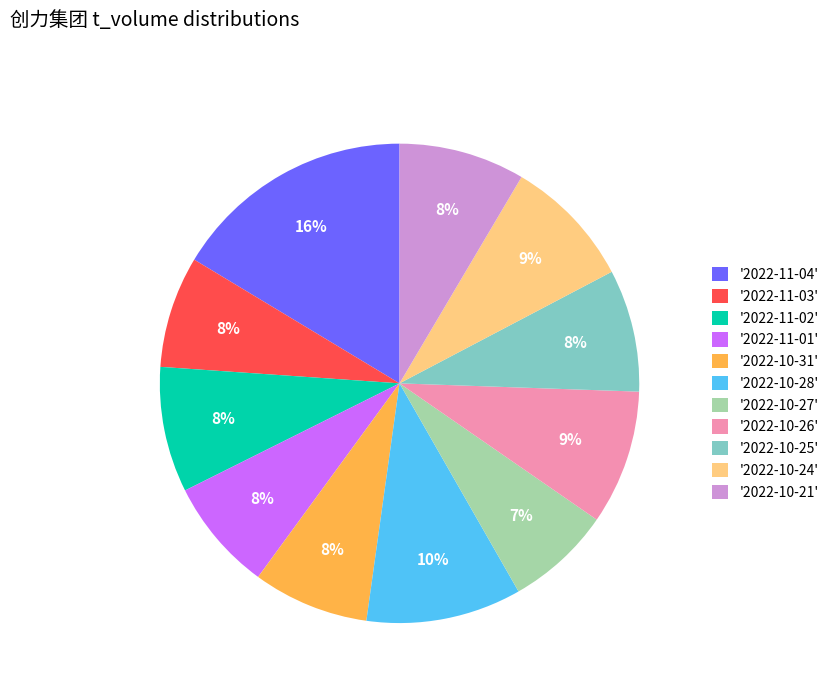

To the nearest percent, what is the difference between the largest and smallest slice percentages?

9%